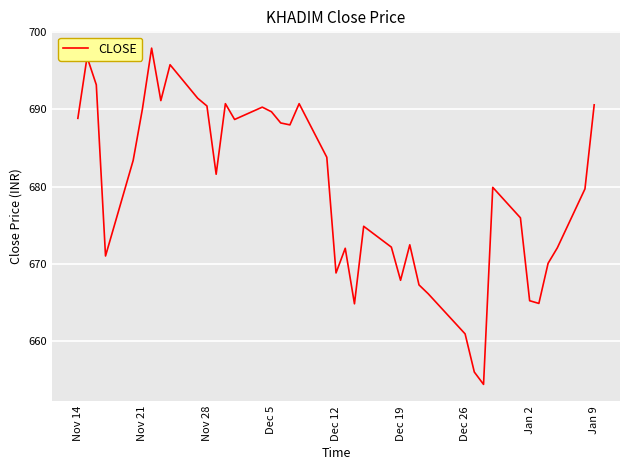

What is the minimum value shown in the chart?

654.4